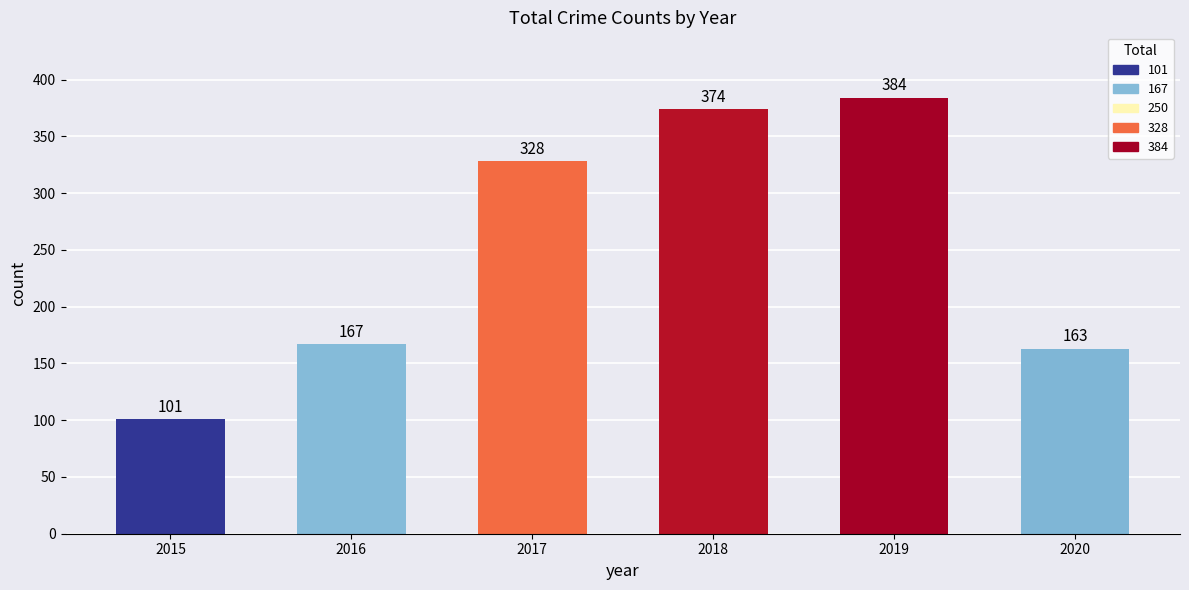

True or false: the data shows 93 at 2016.

False